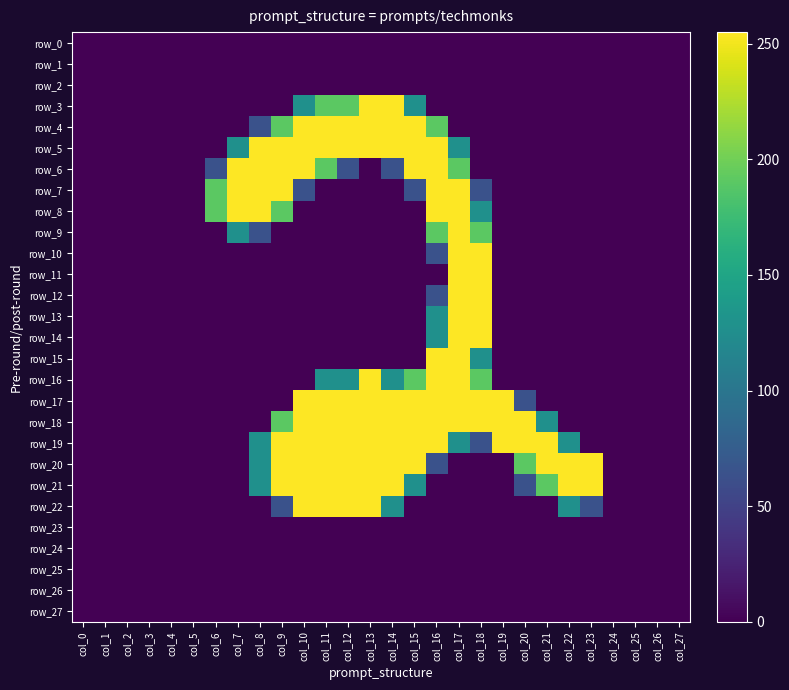

Is the value of row_6 at col_15 greater than the value of row_10 at col_20?

Yes